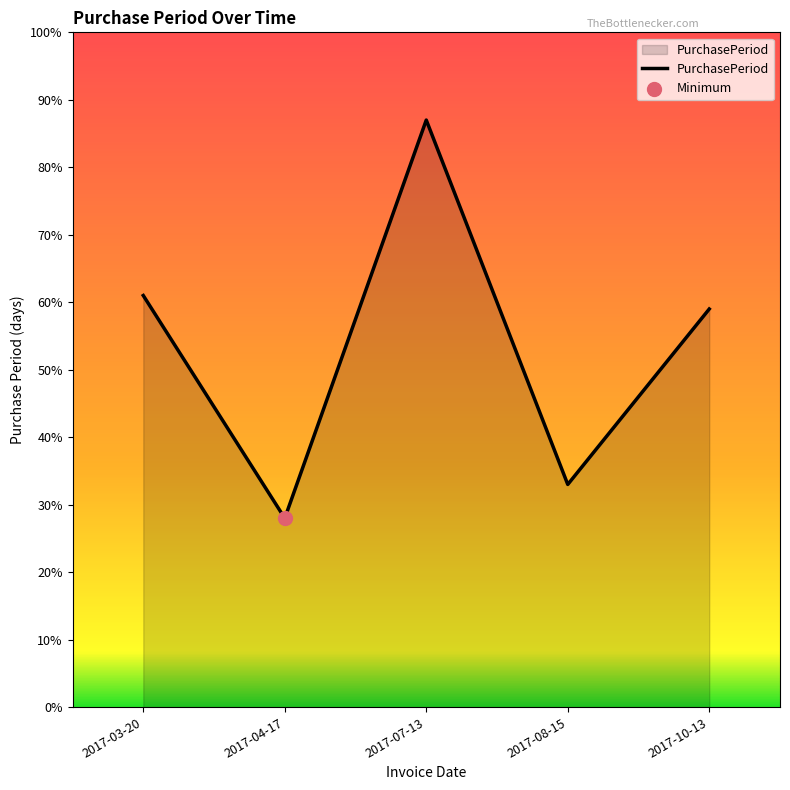

Which has a higher value, 2017-04-17 or 2017-03-20?

2017-03-20